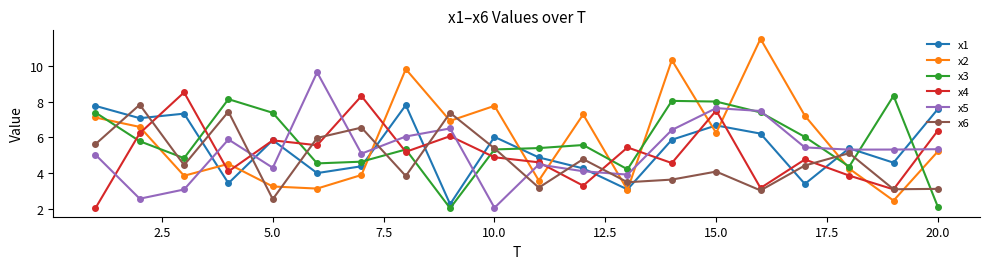

After their last crossing, which series has the higher values: x6 or x2?

x2